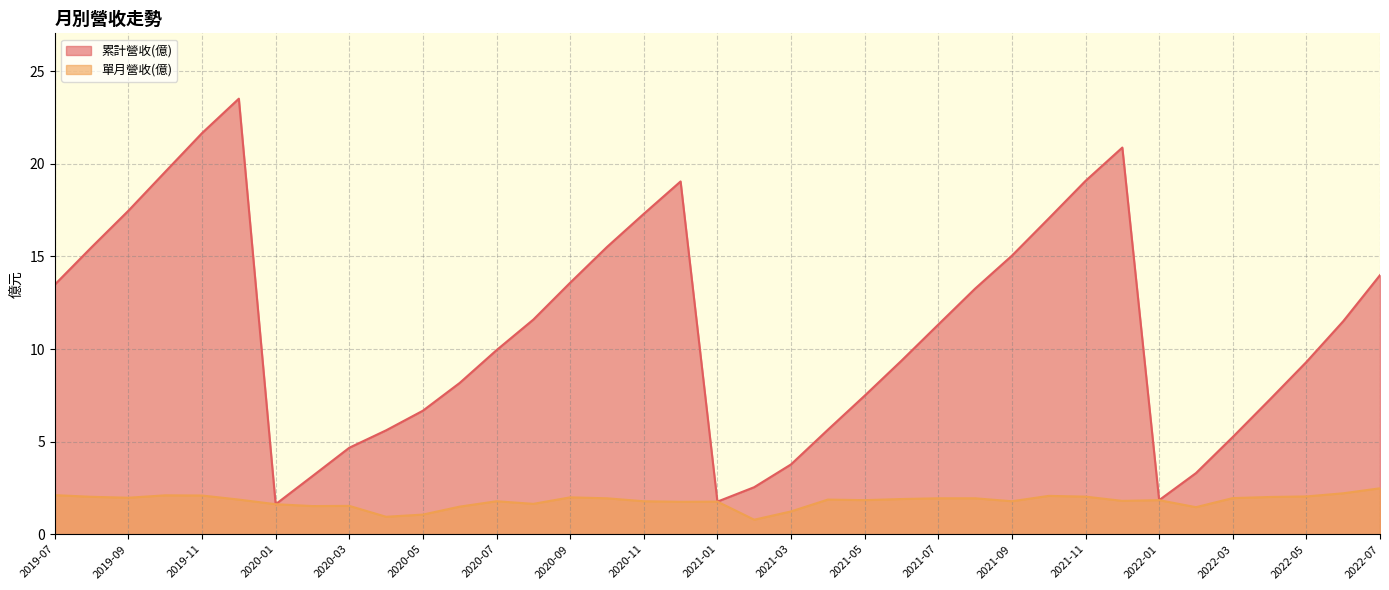

What is the total value across all series at 2021-12?

22.7